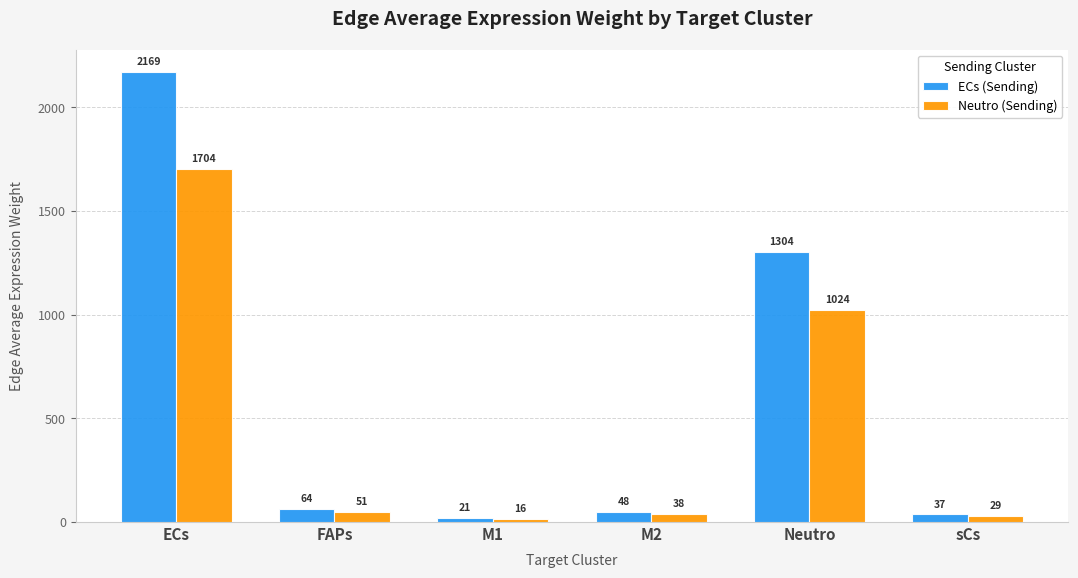

Are the bars grouped side by side (vs. stacked)?

Yes